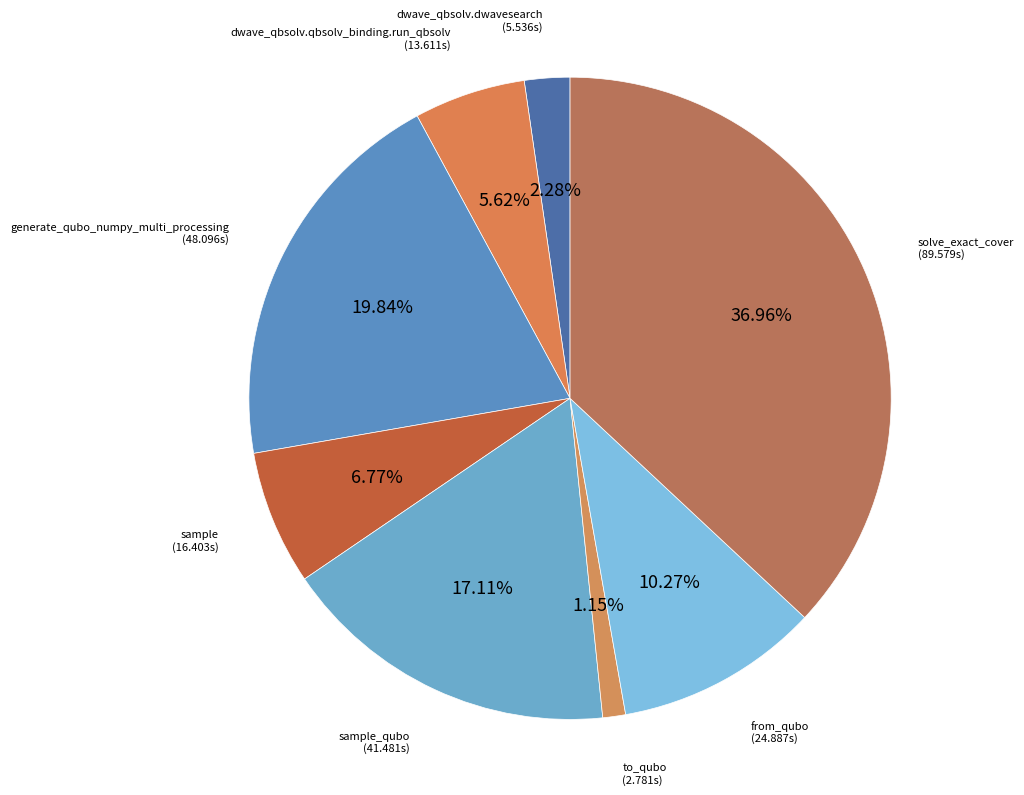

Rank the categories by value from highest to lowest.

solve_exact_cover, generate_qubo_numpy_multi_processing, sample_qubo, from_qubo, sample, dwave_qbsolv.qbsolv_binding.run_qbsolv, dwave_qbsolv.dwavesearch, to_qubo